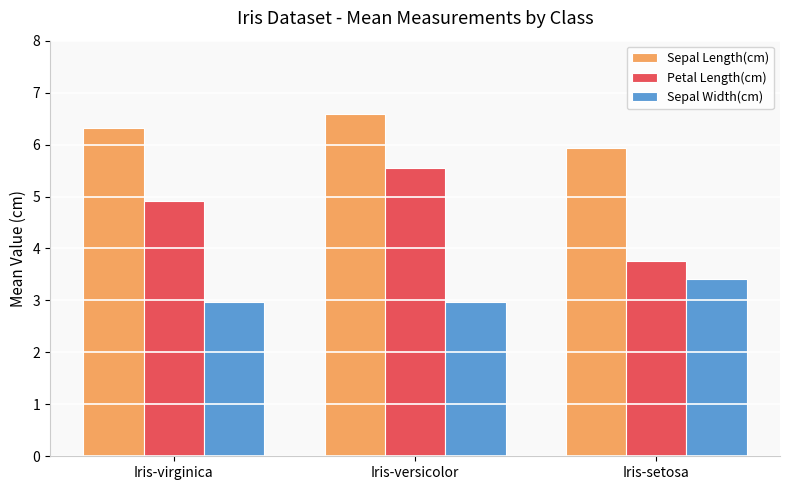

What is the lowest value of the Sepal Width(cm) series?

3.0